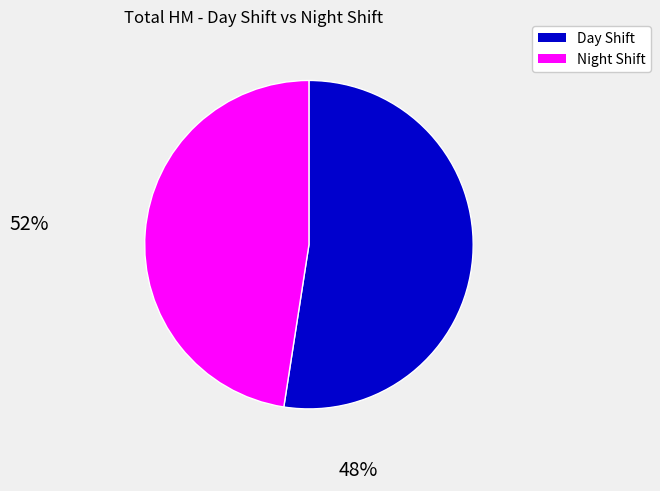

Is there any slice that represents more than half of the pie?

Yes